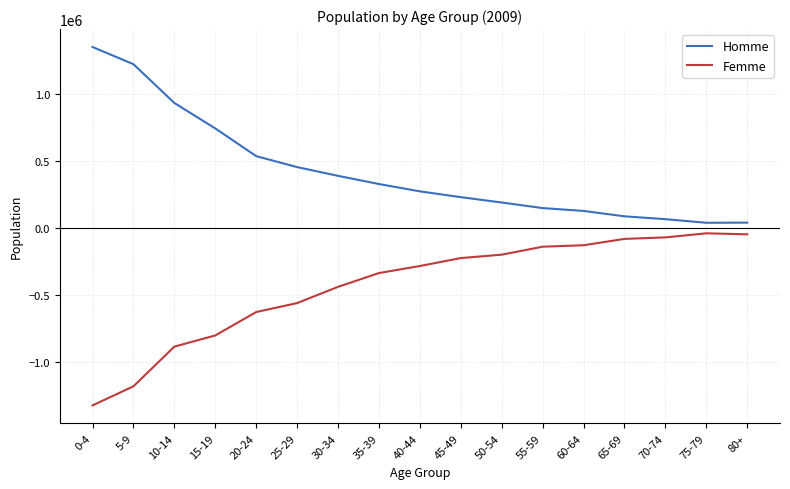

What is the difference between the maximum and minimum values in the Homme series?

1311751